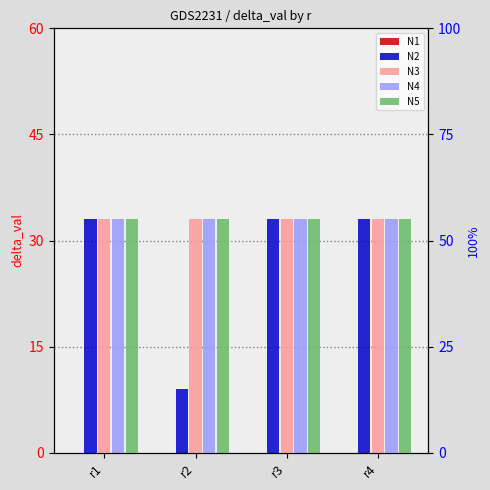

What is the value of the N3 bar at the 1st from the left?

33